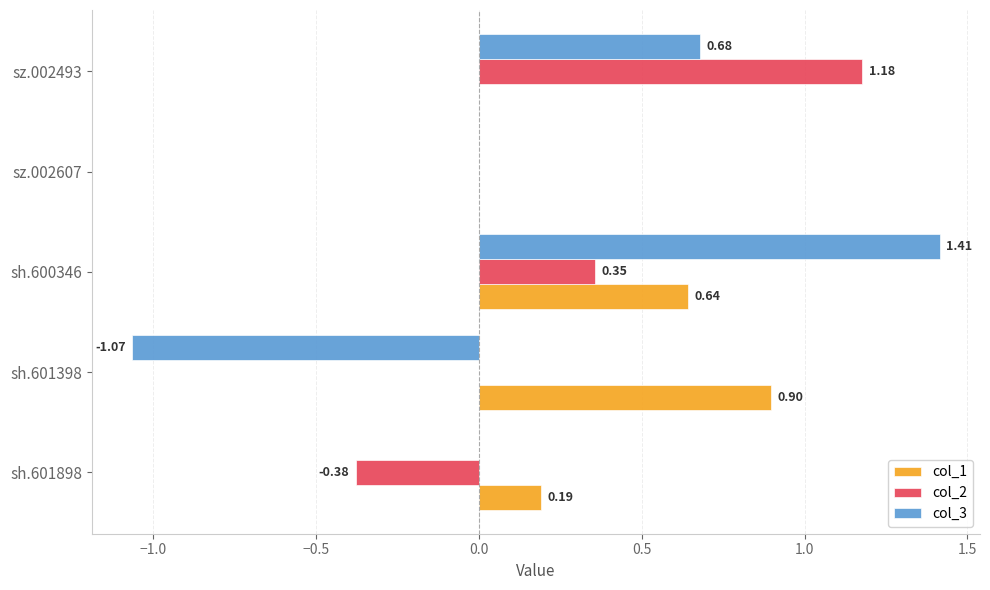

What is the average value of the col_1 series?

0.3